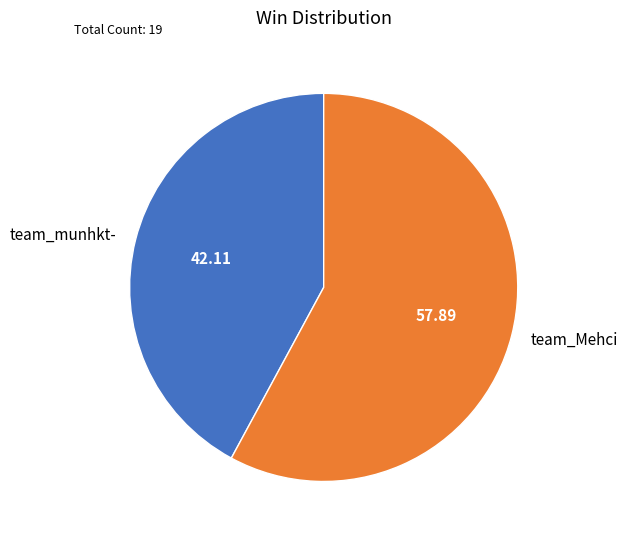

What is the ratio of the value at team_munhkt- to the value at team_Mehci?

0.7